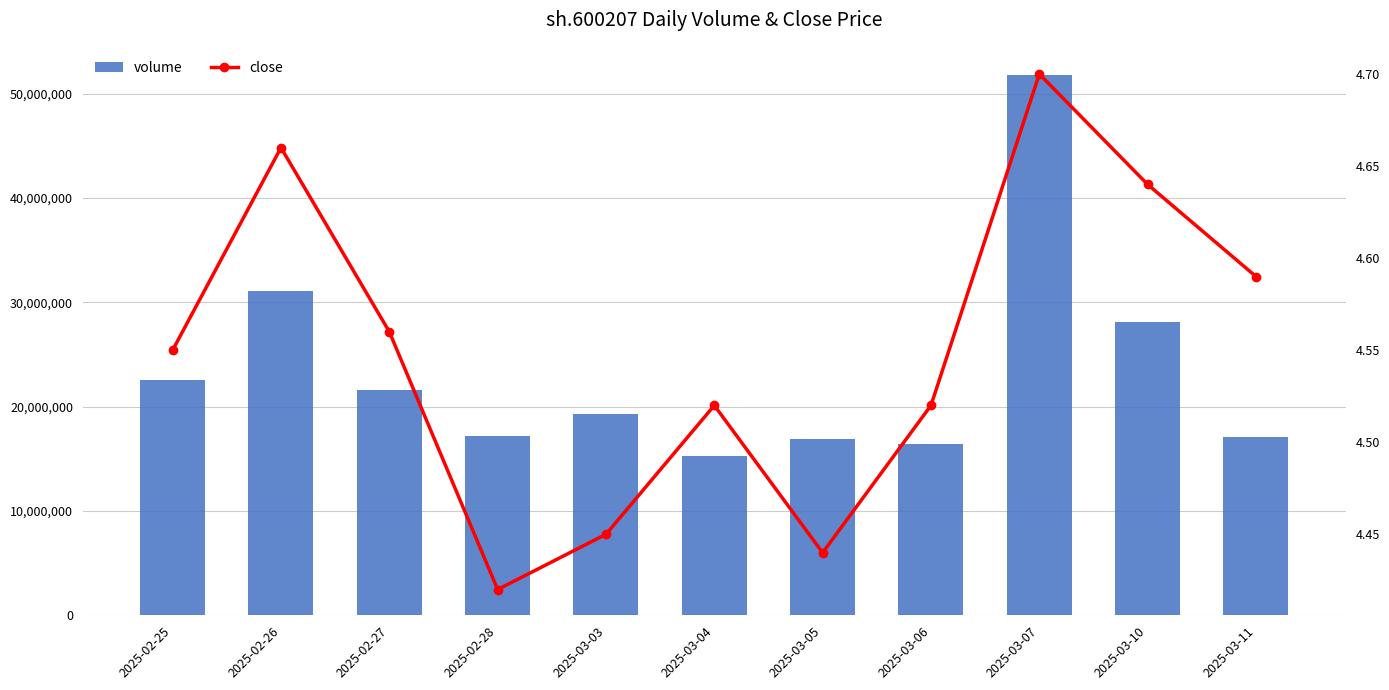

What is the spread (max minus min) of values at 2025-03-03?

19344595.6